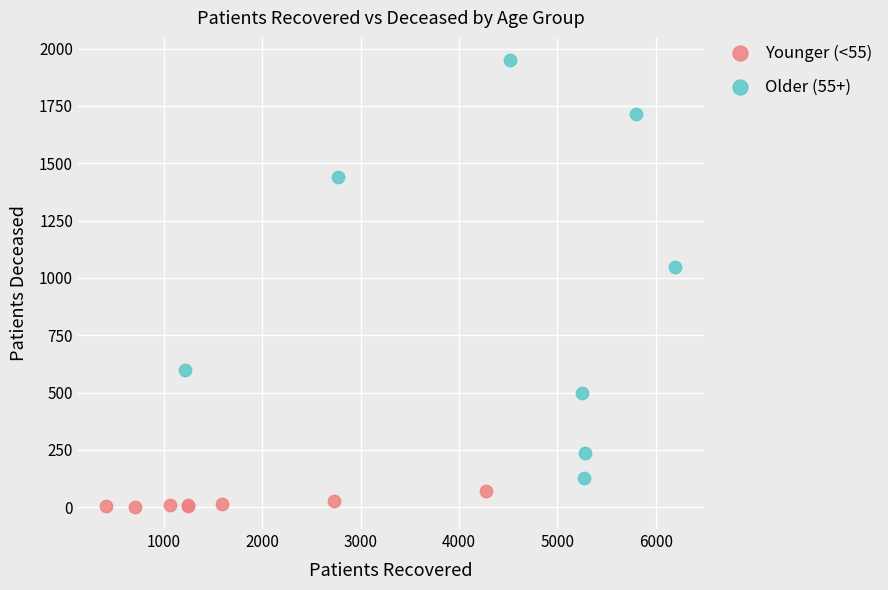

Which series reaches the minimum Y coordinate?

Younger (<55)